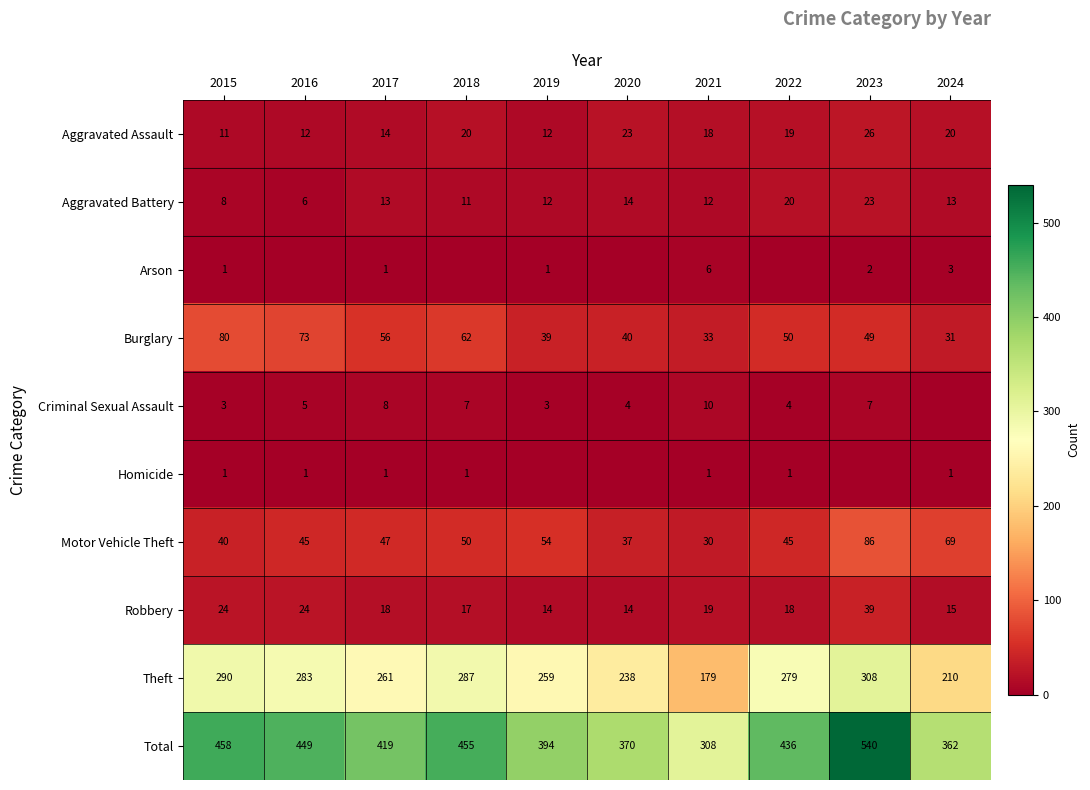

How many categories are shown in the chart?

10